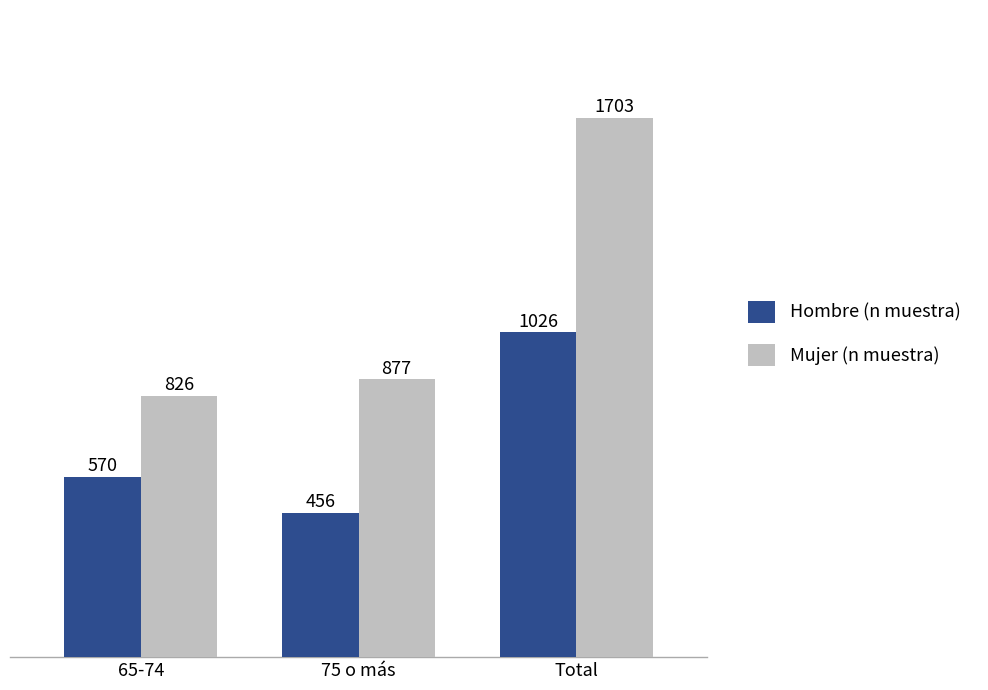

Which series has the largest total across all categories?

Mujer (n muestra)